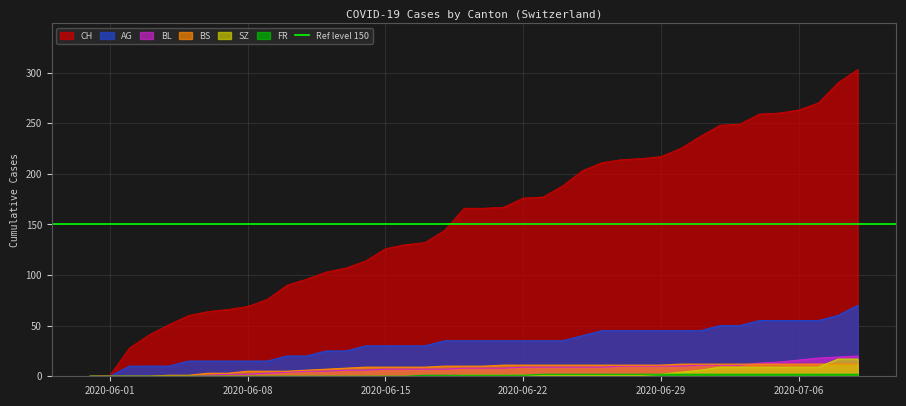

Count the number of data series in this chart.

6